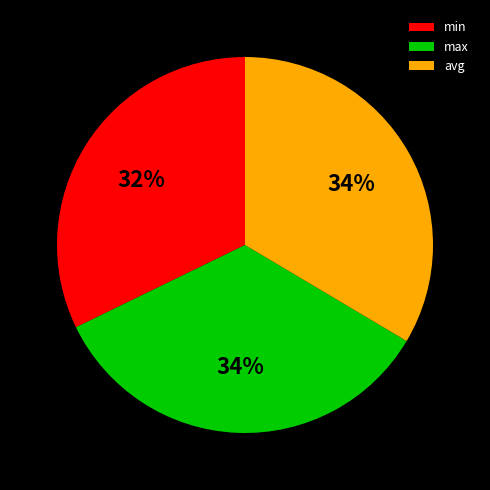

To the nearest percent, what is the difference between the max and min slice percentages?

2%